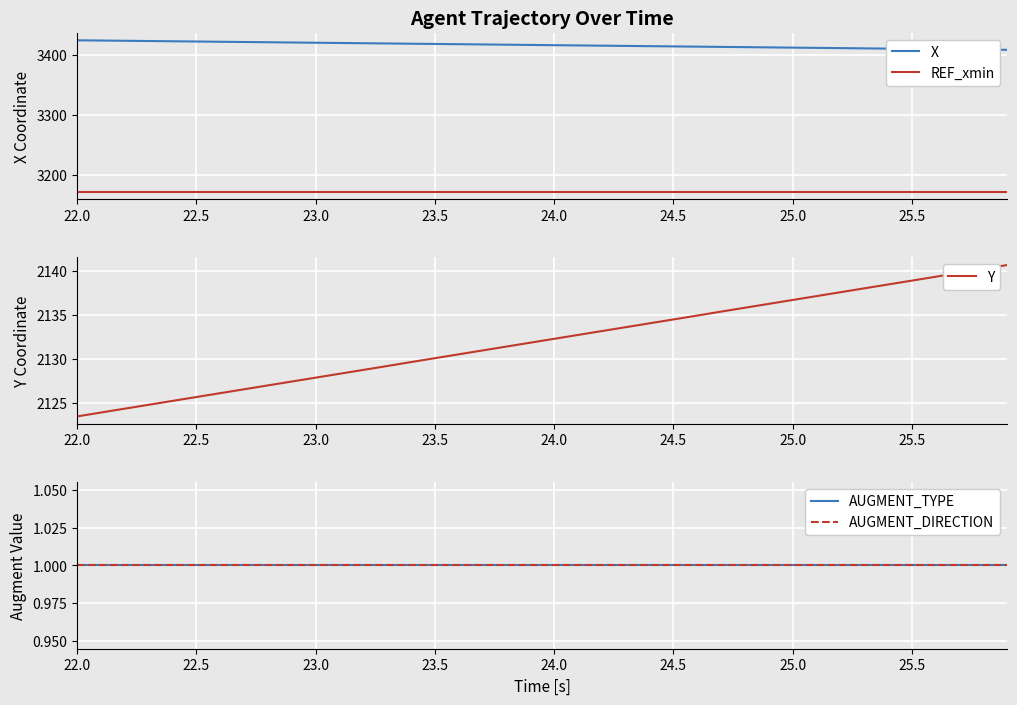

Reading left to right, extract all data points from this chart.

X: 3424.0	3423.6	3423.2	3422.8	3422.4	3422.0	3421.6	3421.2	3420.8	3420.4	3420.0	3419.6	3419.2	3418.7	3418.3	3417.9	3417.5	3417.1	3416.7	3416.3	3415.9	3415.5	3415.1	3414.7	3414.3	3413.9	3413.4	3413.0	3412.6	3412.2	3411.8	3411.4	3411.0	3410.6	3410.2	3409.8	3409.4	3409.0	3408.6	3408.2
REF_xmin: 3172.1	3172.1	3172.1	3172.1	3172.1	3172.1	3172.1	3172.1	3172.1	3172.1	3172.1	3172.1	3172.1	3172.1	3172.1	3172.1	3172.1	3172.1	3172.1	3172.1	3172.1	3172.1	3172.1	3172.1	3172.1	3172.1	3172.1	3172.1	3172.1	3172.1	3172.1	3172.1	3172.1	3172.1	3172.1	3172.1	3172.1	3172.1	3172.1	3172.1
Y: 2123.5	2123.9	2124.4	2124.8	2125.3	2125.7	2126.1	2126.6	2127.0	2127.5	2127.9	2128.3	2128.8	2129.2	2129.7	2130.1	2130.6	2131.0	2131.4	2131.9	2132.3	2132.8	2133.2	2133.6	2134.1	2134.5	2134.9	2135.4	2135.8	2136.3	2136.7	2137.2	2137.6	2138.0	2138.5	2138.9	2139.4	2139.8	2140.2	2140.7
AUGMENT_TYPE: 1.0	1.0	1.0	1.0	1.0	1.0	1.0	1.0	1.0	1.0	1.0	1.0	1.0	1.0	1.0	1.0	1.0	1.0	1.0	1.0	1.0	1.0	1.0	1.0	1.0	1.0	1.0	1.0	1.0	1.0	1.0	1.0	1.0	1.0	1.0	1.0	1.0	1.0	1.0	1.0
AUGMENT_DIRECTION: 1.0	1.0	1.0	1.0	1.0	1.0	1.0	1.0	1.0	1.0	1.0	1.0	1.0	1.0	1.0	1.0	1.0	1.0	1.0	1.0	1.0	1.0	1.0	1.0	1.0	1.0	1.0	1.0	1.0	1.0	1.0	1.0	1.0	1.0	1.0	1.0	1.0	1.0	1.0	1.0